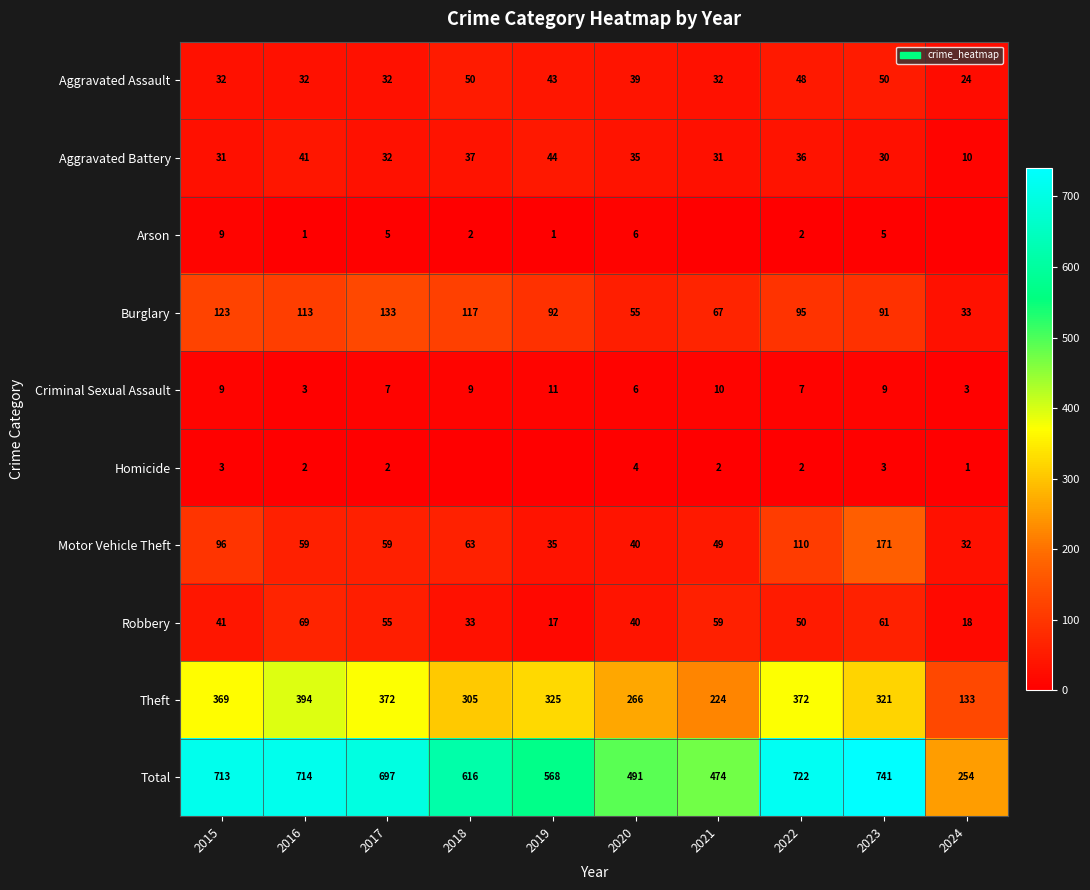

The value of Total at 2019 is 177. True or false?

False